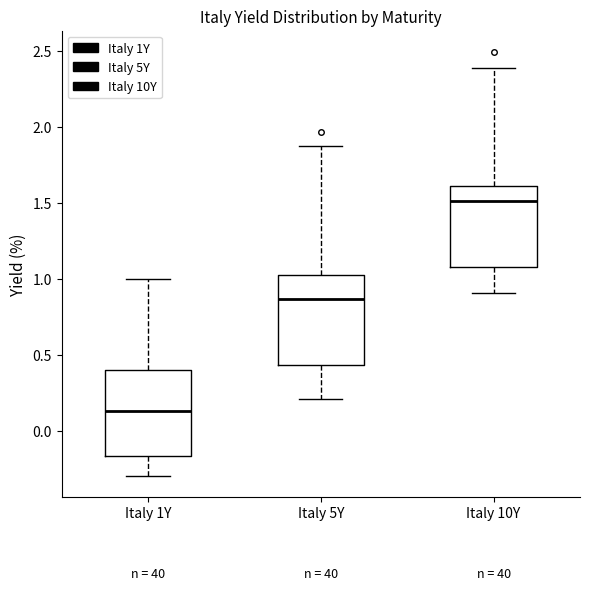

Reading left to right, read every box against the y-axis: the position of its median line, the range the box covers, and the ends of its whiskers. The values are not printed on the chart, so give them approximately, as read against the axis.

Italy 1Y: median 0.15, box -0.15 to 0.40, whiskers -0.30 to 1.00
Italy 5Y: median 0.85, box 0.45 to 1.05, whiskers 0.20 to 1.85
Italy 10Y: median 1.50, box 1.10 to 1.60, whiskers 0.90 to 2.40